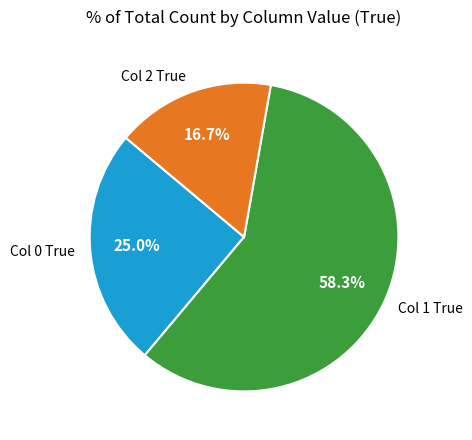

Which has a higher value, Col 0 True or Col 1 True?

Col 1 True